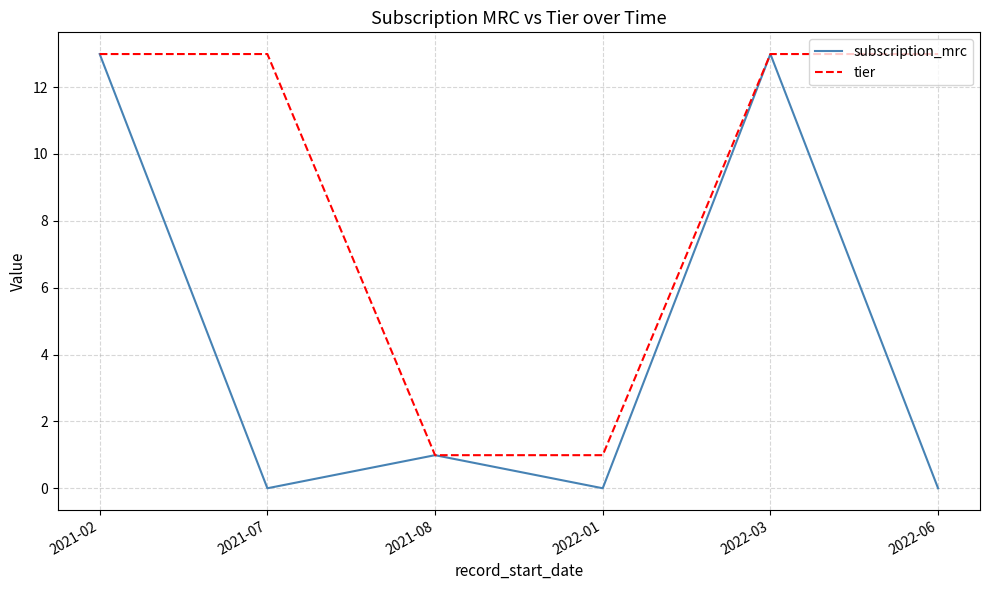

Rank the series by their average value, from lowest to highest.

subscription_mrc, tier